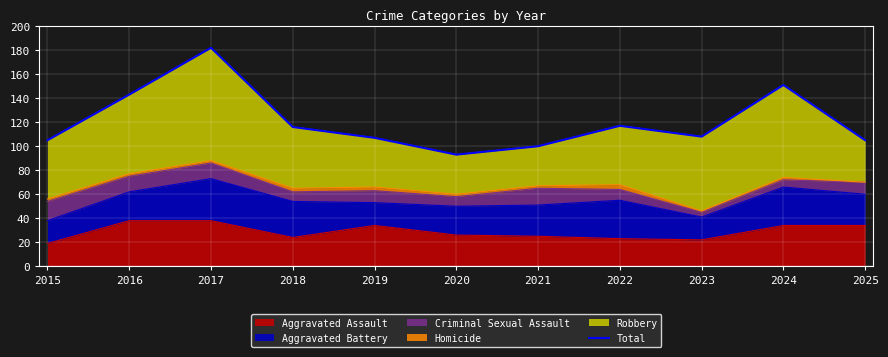

Is it true that Aggravated Assault equals 38 at 2017?

True